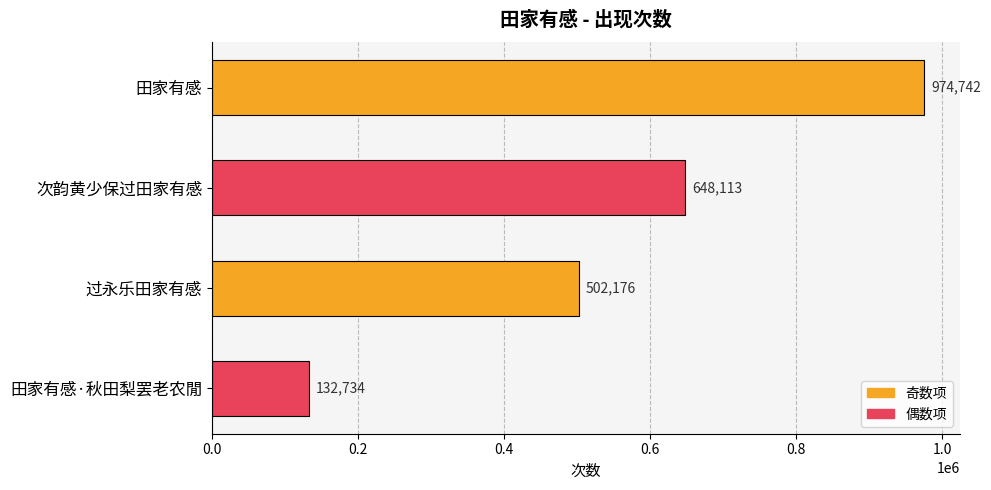

List the labels in order of value, smallest first.

田家有感·秋田梨罢老农閒, 过永乐田家有感, 次韵黄少保过田家有感, 田家有感